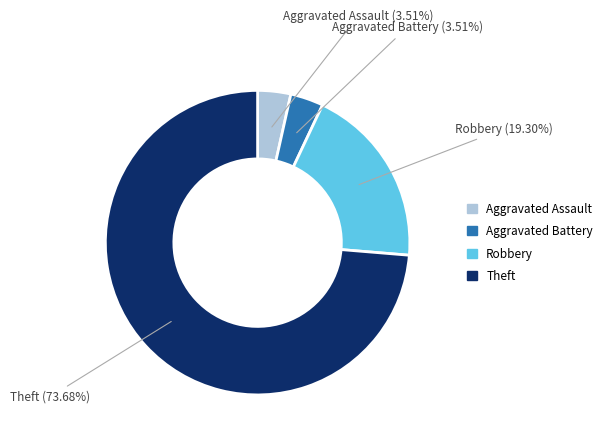

What is the largest slice in the pie chart?

Theft